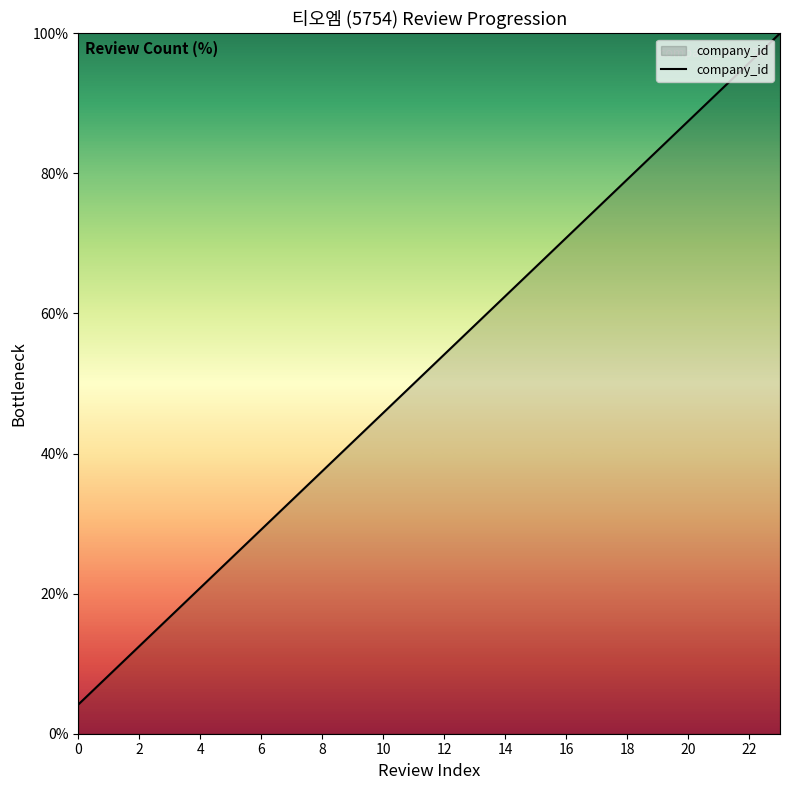

What is the greatest value displayed?

100.0